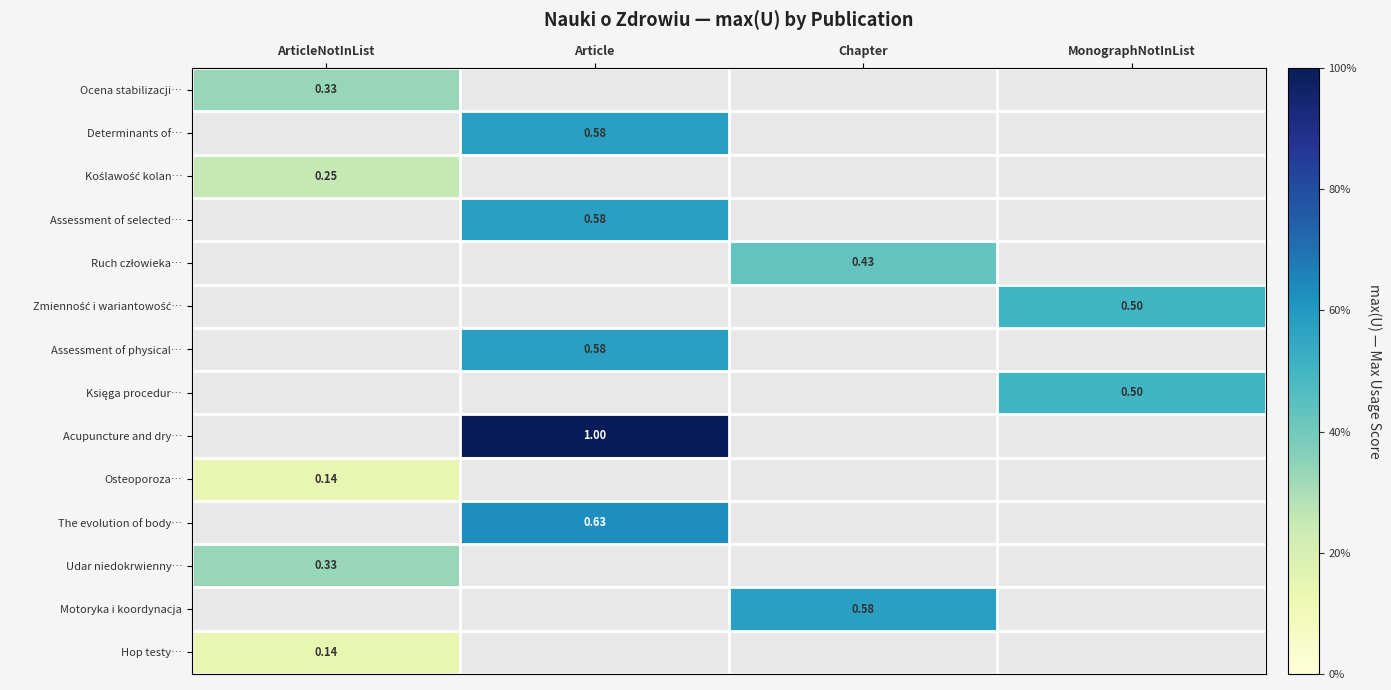

Which has a higher value, ArticleNotInList or Chapter?

Chapter